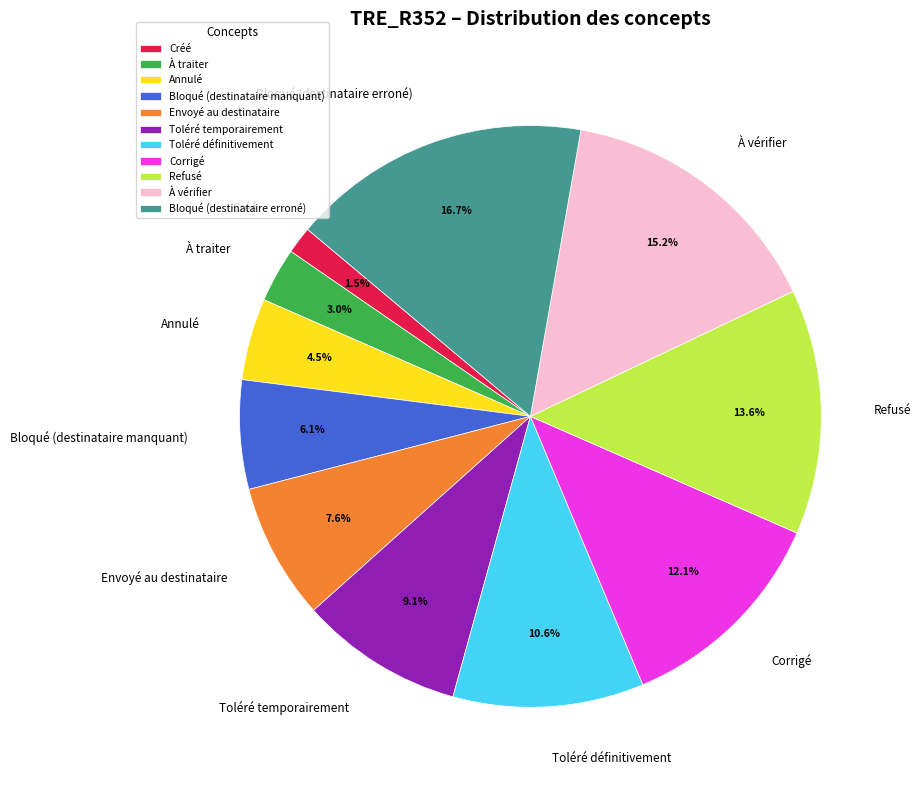

Rank the categories by value from highest to lowest.

Bloqué (destinataire erroné), À vérifier, Refusé, Corrigé, Toléré définitivement, Toléré temporairement, Envoyé au destinataire, Bloqué (destinataire manquant), Annulé, À traiter, Créé